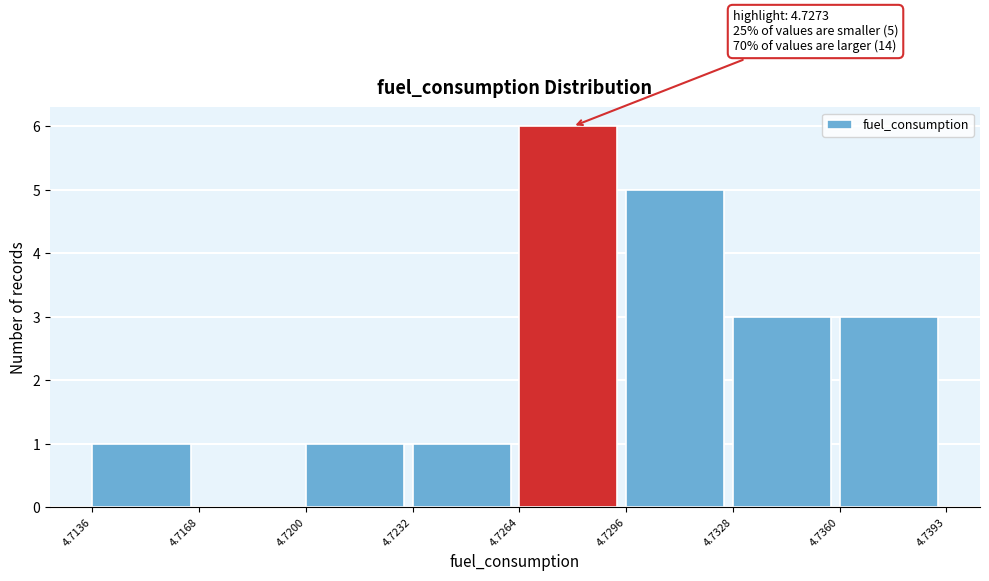

Over which range of the x-axis is the bar tallest?

4.7264 to 4.7296